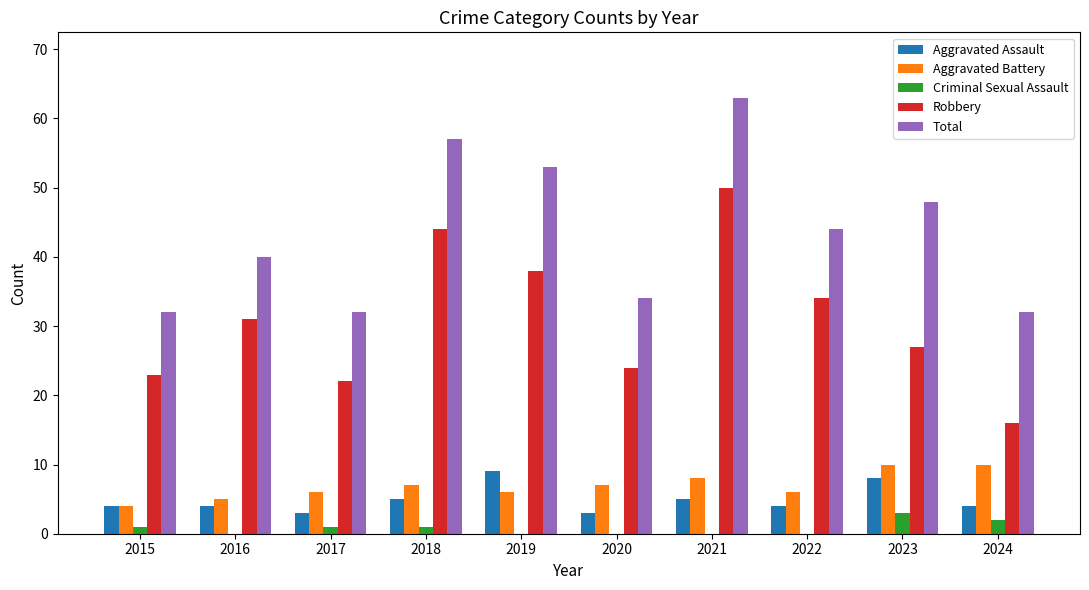

Reading right to left, what are all the values shown in this chart?

Aggravated Assault: 2024=4	2023=8	2022=4	2021=5	2020=3	2019=9	2018=5	2017=3	2016=4	2015=4
Aggravated Battery: 2024=10	2023=10	2022=6	2021=8	2020=7	2019=6	2018=7	2017=6	2016=5	2015=4
Criminal Sexual Assault: 2024=2	2023=3	2022=0	2021=0	2020=0	2019=0	2018=1	2017=1	2016=0	2015=1
Robbery: 2024=16	2023=27	2022=34	2021=50	2020=24	2019=38	2018=44	2017=22	2016=31	2015=23
Total: 2024=32	2023=48	2022=44	2021=63	2020=34	2019=53	2018=57	2017=32	2016=40	2015=32